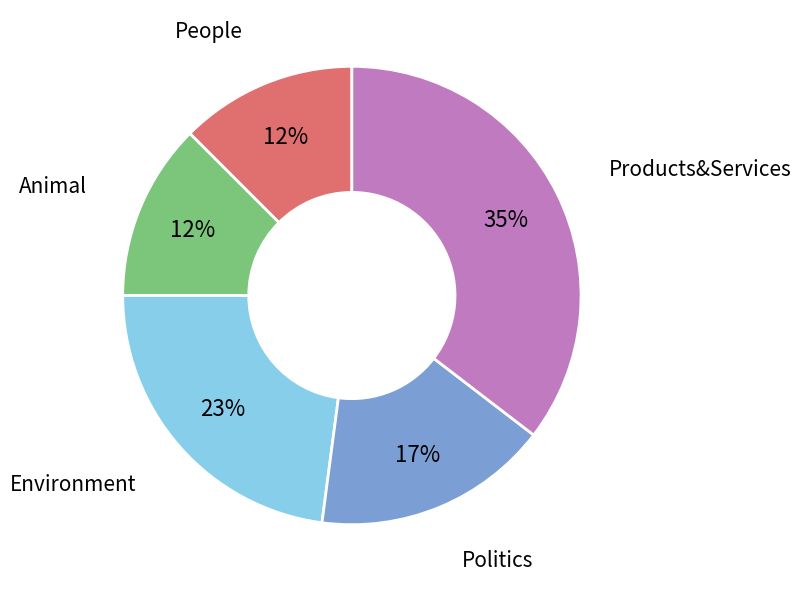

Which has a higher value, Animal or Politics?

Politics